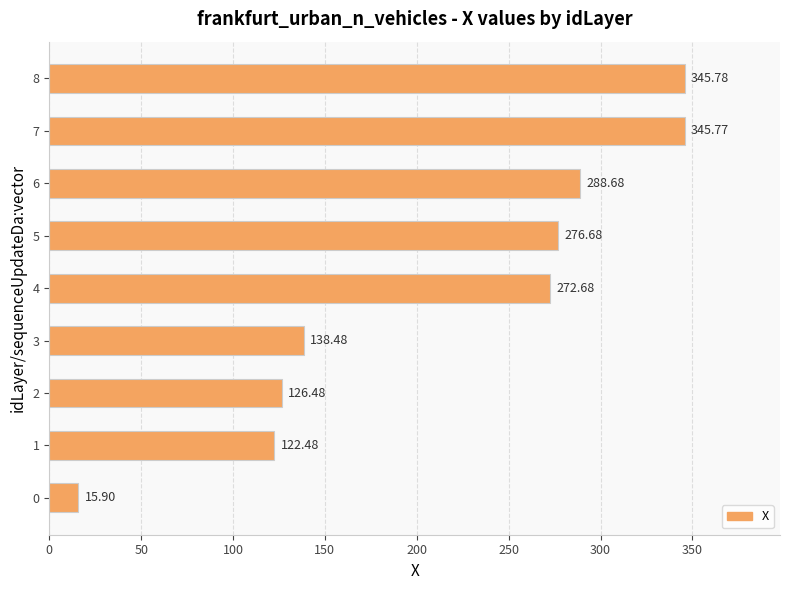

What is the change in value from 4 to 8?

+73.1